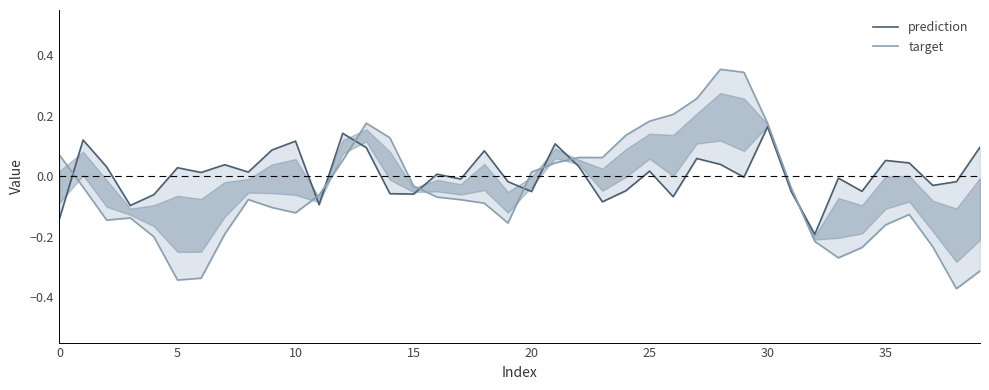

Reading right to left, transcribe all the data shown in this chart.

prediction: 0.1	-0.0	-0.0	0.0	0.1	-0.0	-0.0	-0.2	-0.1	0.2	-0.0	0.0	0.1	-0.1	0.0	-0.0	-0.1	0.0	0.1	-0.1	-0.0	0.1	-0.0	0.0	-0.1	-0.1	0.1	0.1	-0.1	0.1	0.1	0.0	0.0	0.0	0.0	-0.1	-0.1	0.0	0.1	-0.1
target: -0.3	-0.4	-0.2	-0.1	-0.2	-0.2	-0.3	-0.2	-0.0	0.2	0.3	0.4	0.3	0.2	0.2	0.1	0.1	0.1	0.0	0.0	-0.2	-0.1	-0.1	-0.1	-0.0	0.1	0.2	0.1	-0.1	-0.1	-0.1	-0.1	-0.2	-0.3	-0.3	-0.2	-0.1	-0.1	-0.0	0.1